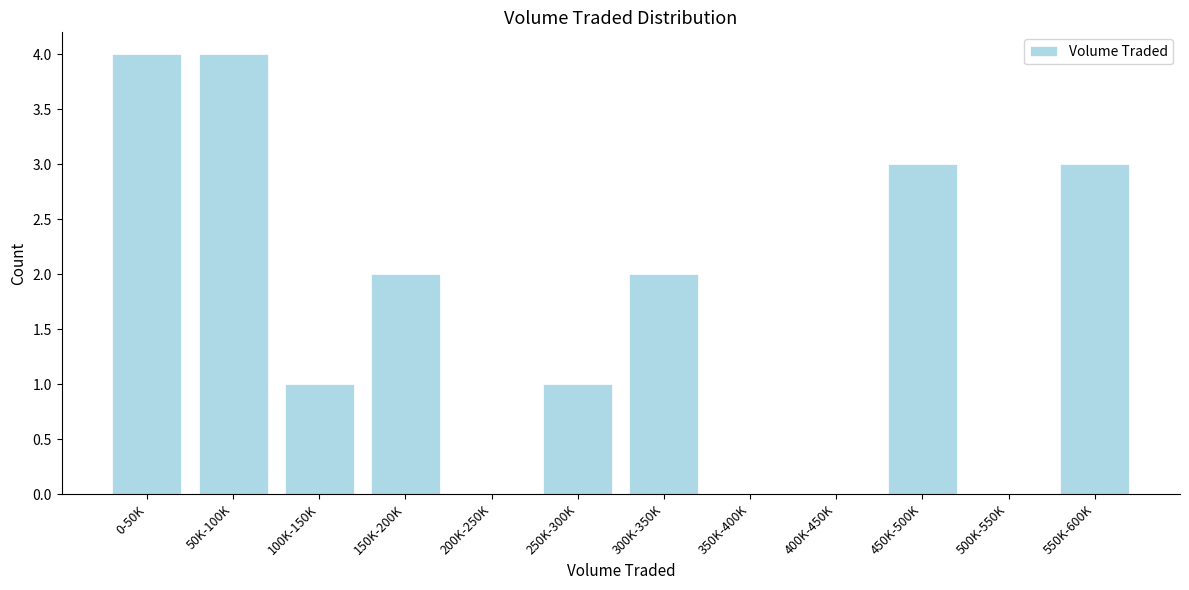

Reading right to left, extract all data points from this chart.

550K-600K=3	500K-550K=0	450K-500K=3	400K-450K=0	350K-400K=0	300K-350K=2	250K-300K=1	200K-250K=0	150K-200K=2	100K-150K=1	50K-100K=4	0-50K=4